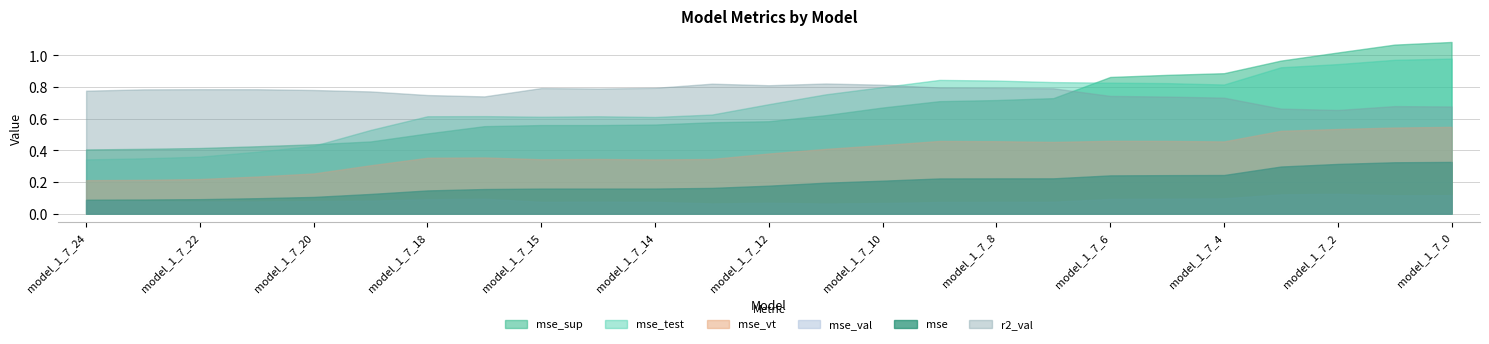

What is the average value of the mse_sup series?

0.7